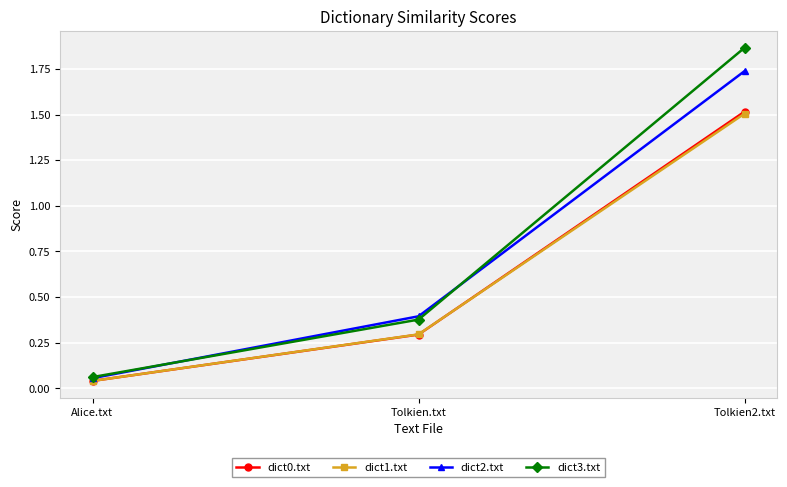

Rank the categories by dict3.txt value from highest to lowest.

Tolkien2.txt, Tolkien.txt, Alice.txt